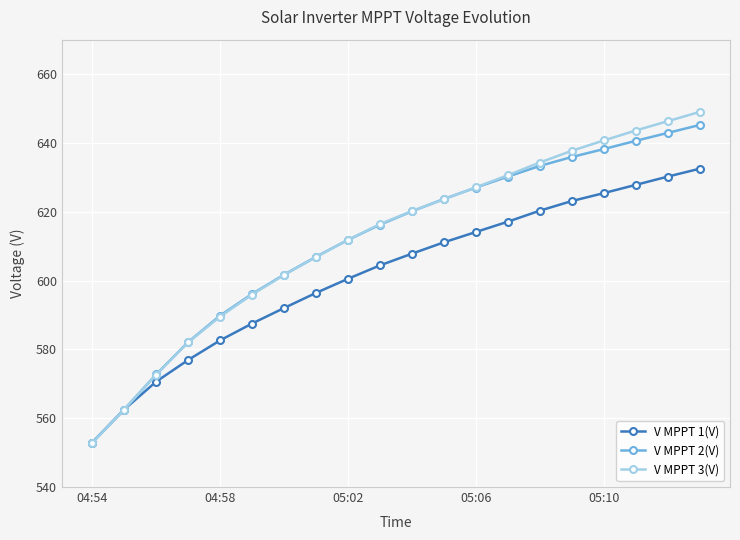

What is the maximum value shown in the chart?

649.0